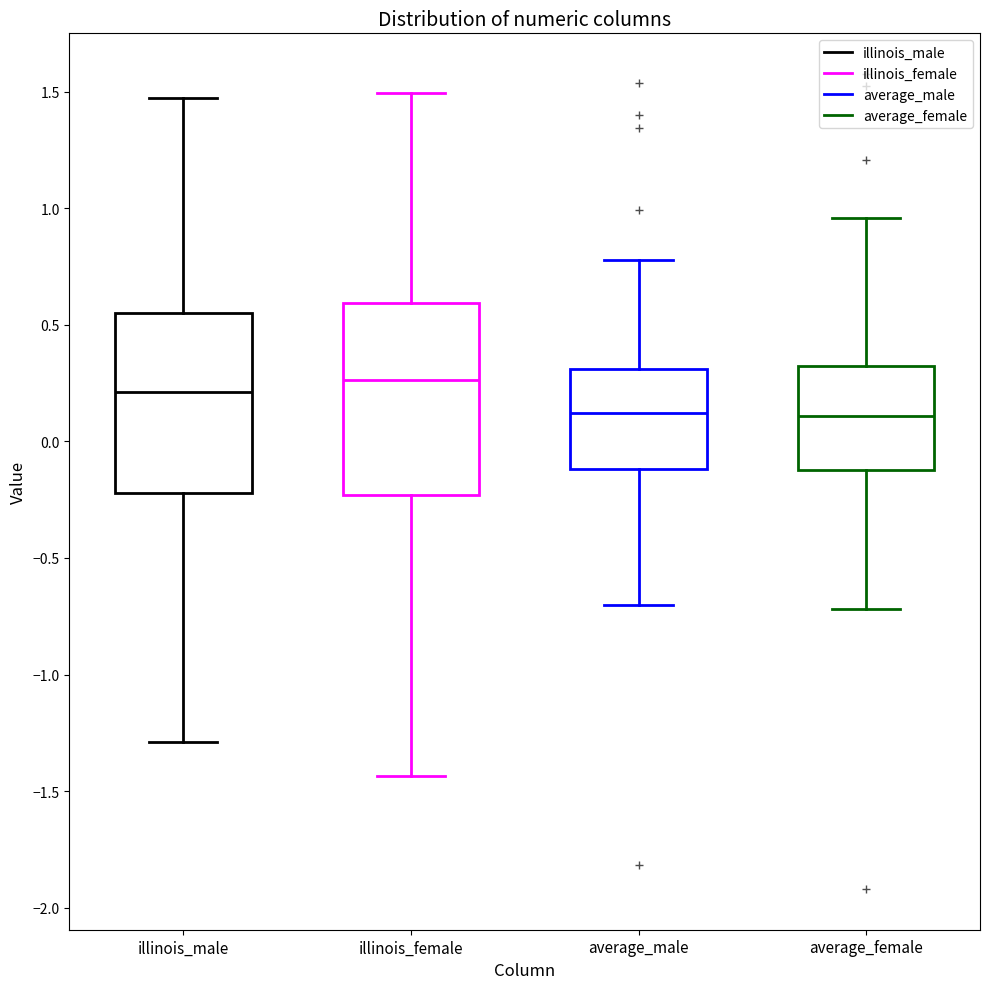

Reading left to right, read every box against the y-axis: the position of its median line, the range the box covers, and the ends of its whiskers. The values are not printed on the chart, so give them approximately, as read against the axis.

illinois_male: median 0.20, box -0.20 to 0.55, whiskers -1.30 to 1.45
illinois_female: median 0.25, box -0.25 to 0.60, whiskers -1.45 to 1.50
average_male: median 0.10, box -0.10 to 0.30, whiskers -0.70 to 0.80
average_female: median 0.10, box -0.10 to 0.30, whiskers -0.70 to 0.95